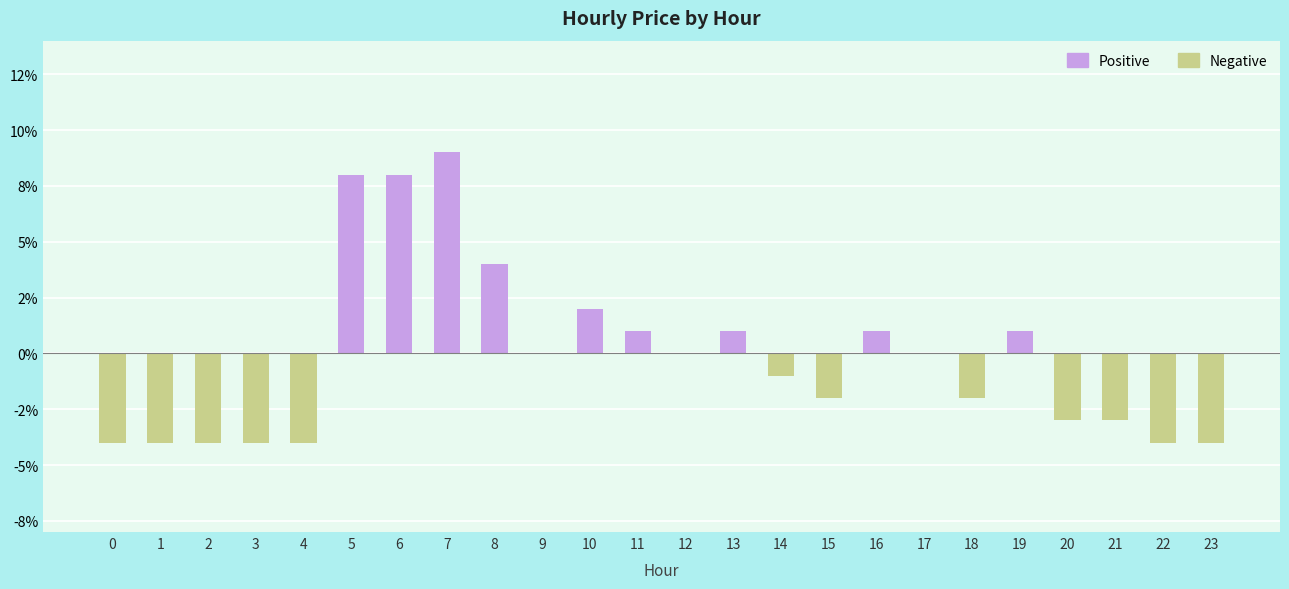

Rank the categories by value from highest to lowest.

7, 5, 6, 8, 10, 11, 13, 16, 19, 9, 12, 17, 14, 15, 18, 20, 21, 0, 1, 2, 3, 4, 22, 23